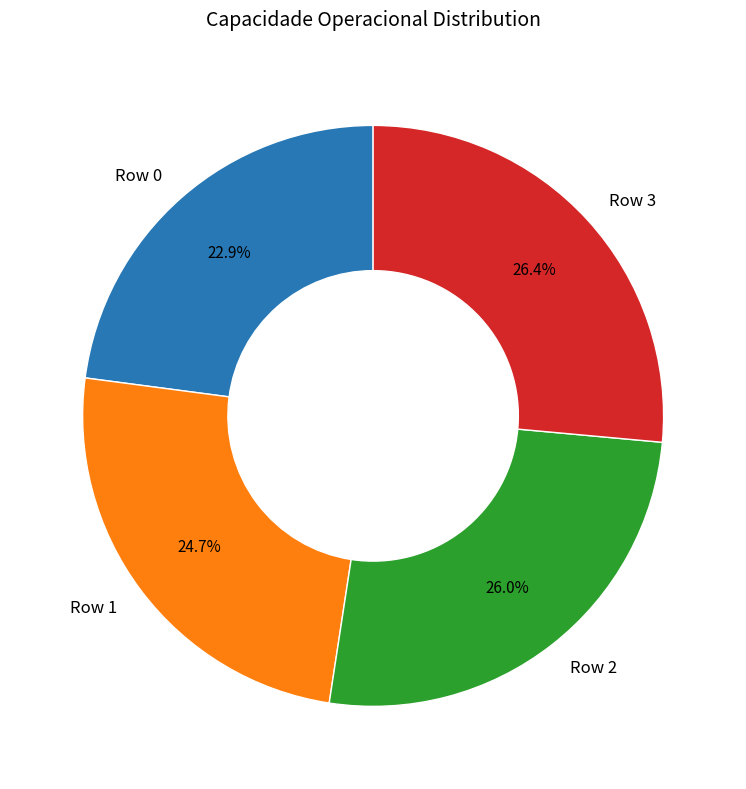

To the nearest percent, what portion does Row 3 represent?

26%